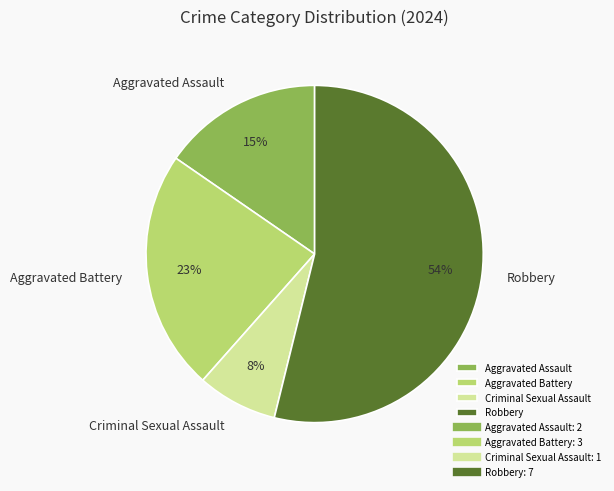

Rank the categories by value from lowest to highest.

Criminal Sexual Assault, Aggravated Assault, Aggravated Battery, Robbery